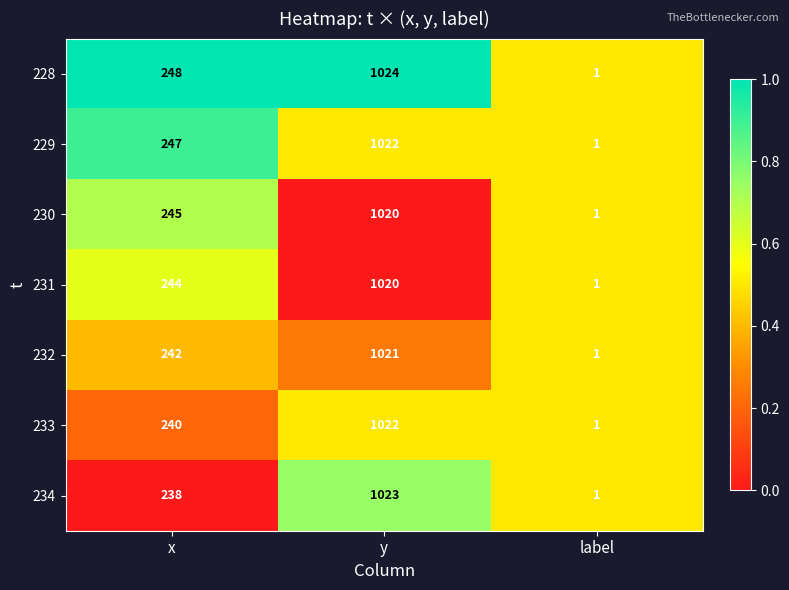

True or false: 233 has a value of 1 at label.

True